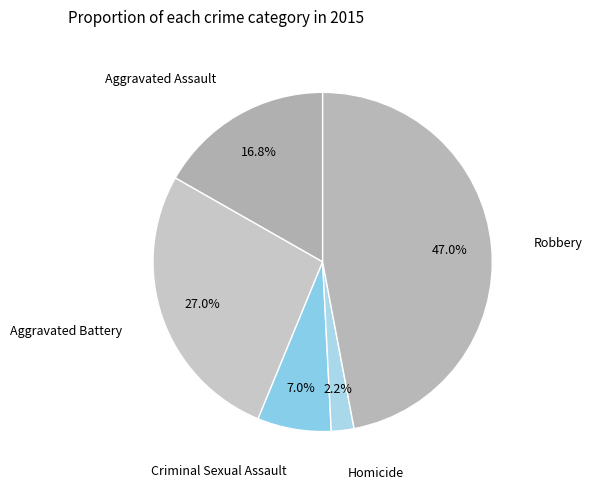

Is there any slice that represents more than half of the pie?

No